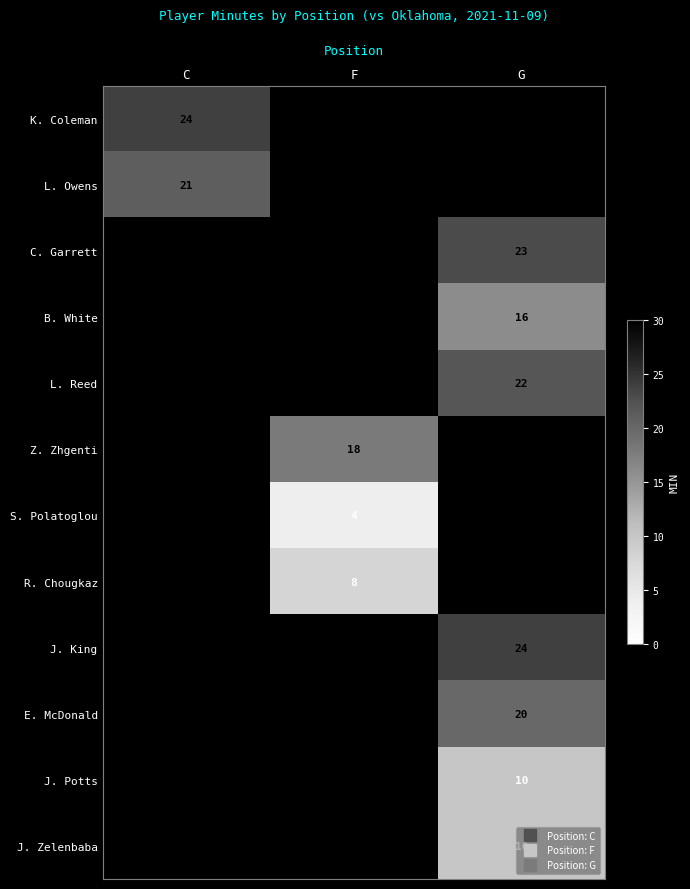

Which category has the highest value in the L. Owens series?

C